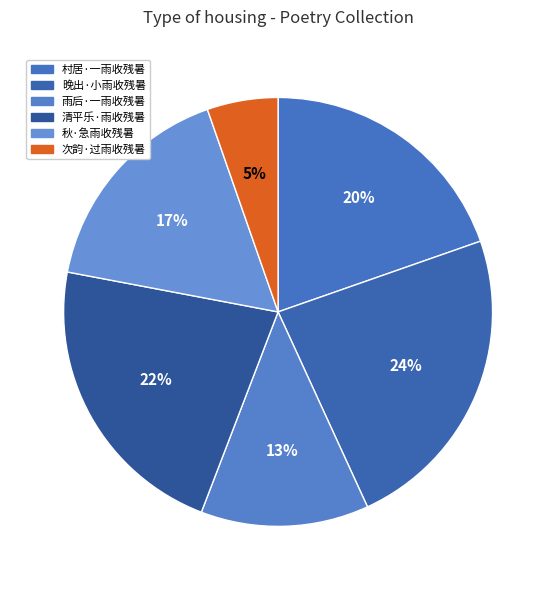

Is 次韵·过雨收残暑 the majority of the pie?

No